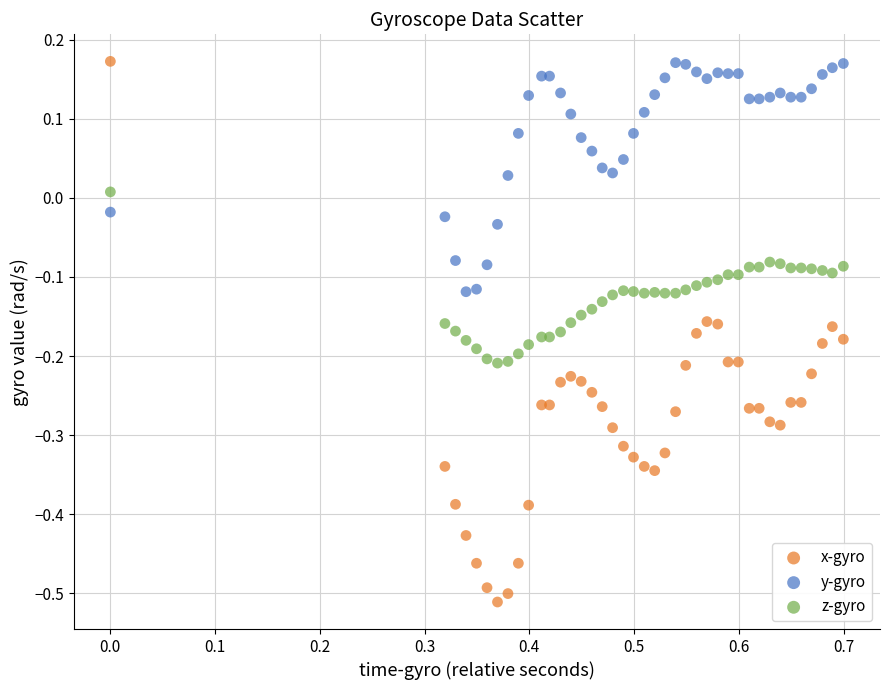

Which series reaches the minimum Y coordinate?

x-gyro